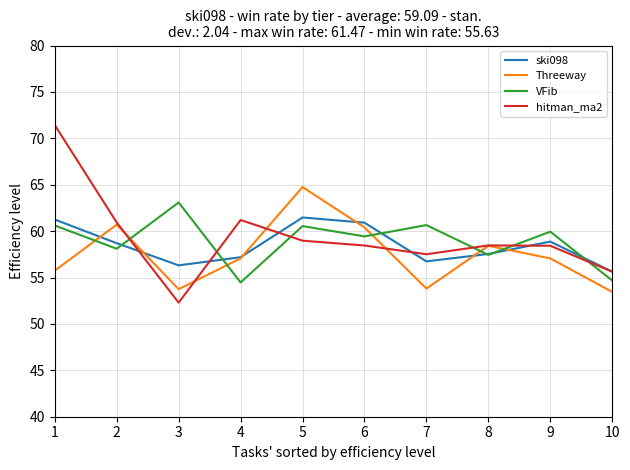

List the series in order of their peak value, highest first.

hitman_ma2, Threeway, VFib, ski098